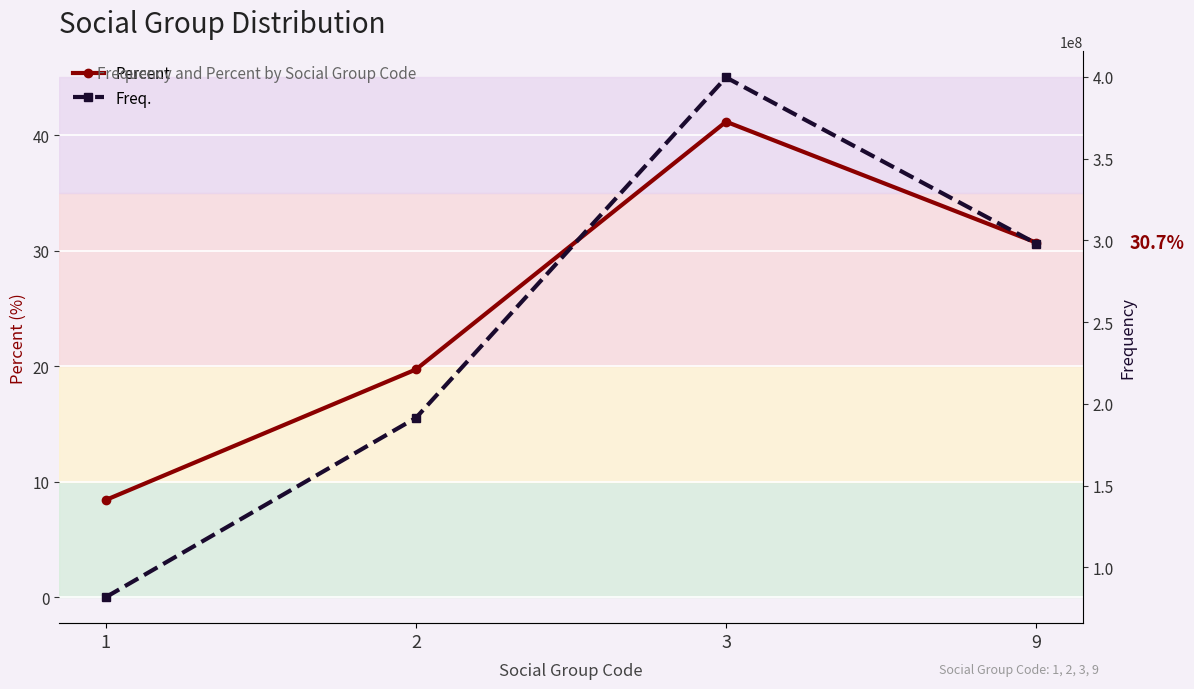

At how many categories does at least one series exceed 364686447?

1